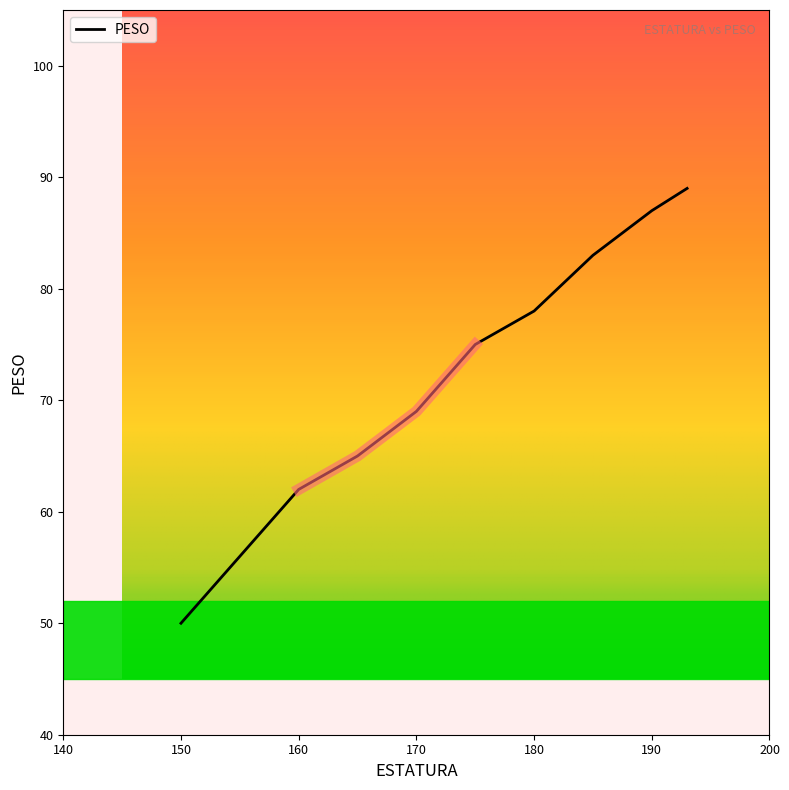

List the labels in order of value, largest first.

193, 190, 185, 180, 175, 170, 165, 160, 150